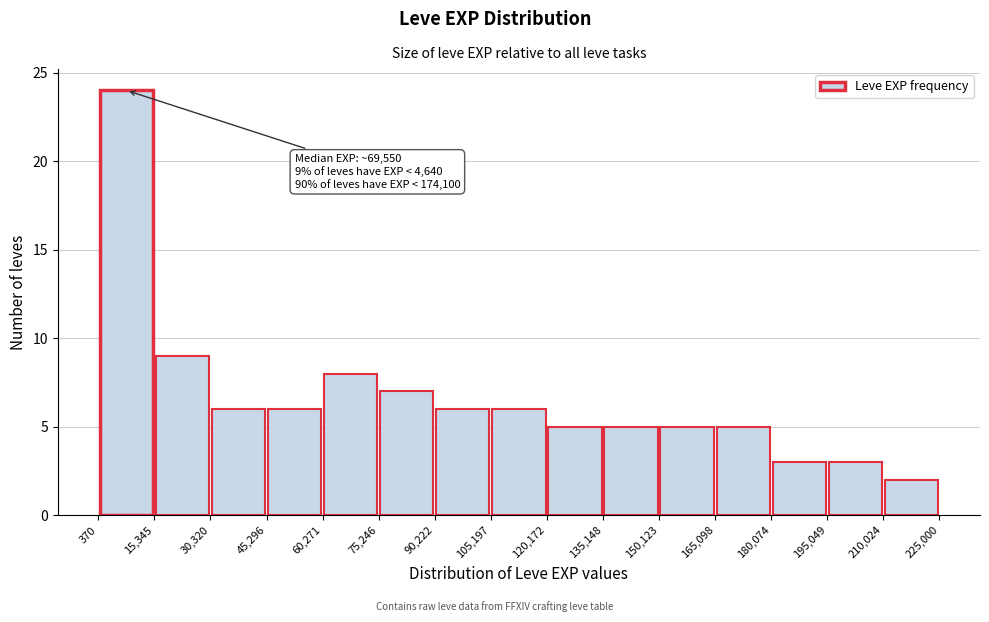

Over which range of the x-axis is the bar tallest?

370 to 15,345